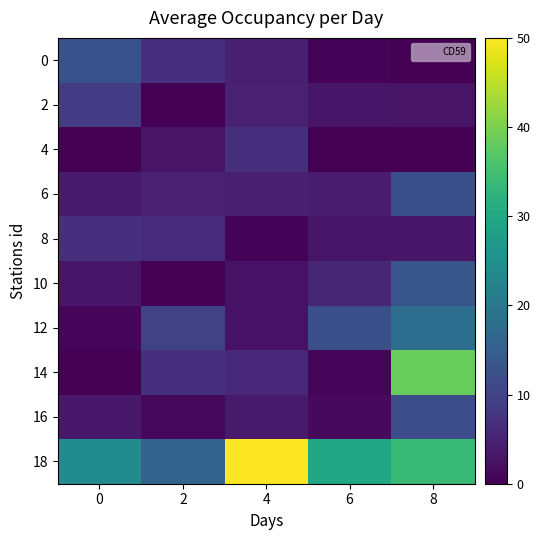

List the series in order of their peak value, lowest first.

4, 8, 2, 16, 6, 0, 10, 12, 14, 18